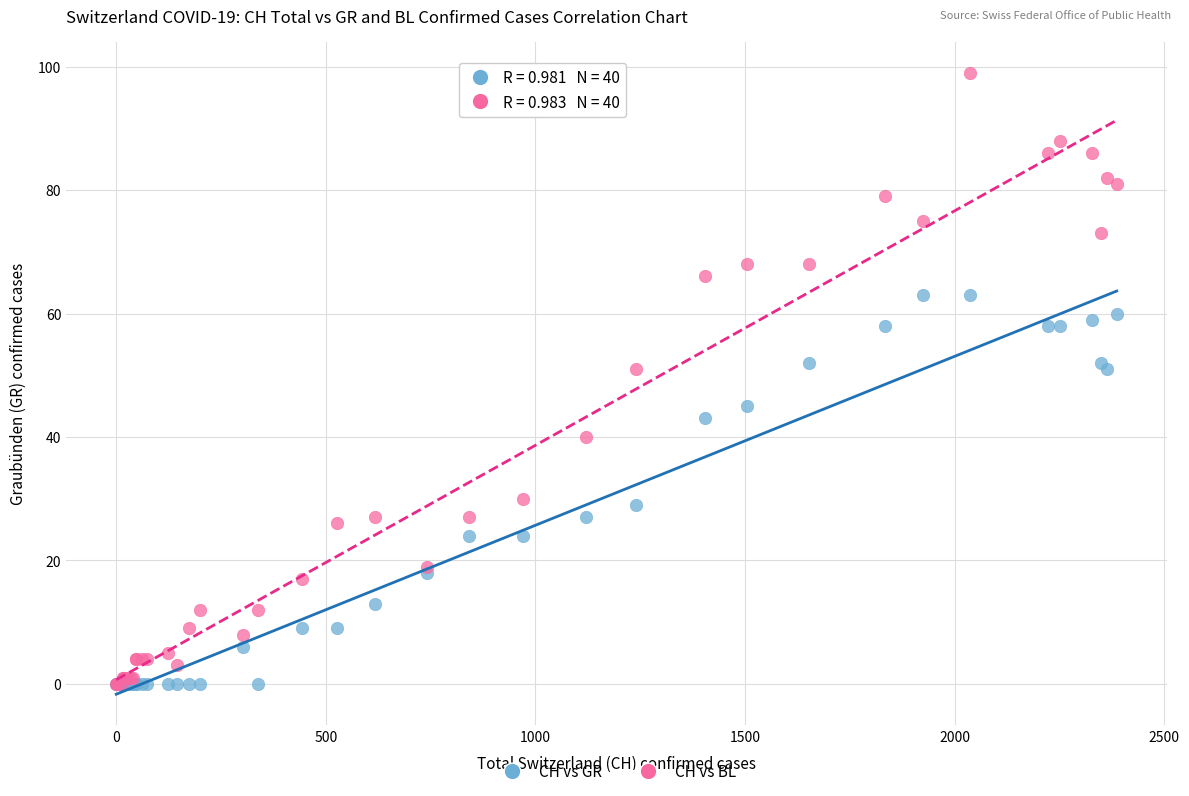

What are all the series names shown in the legend?

CH vs GR, CH vs BL